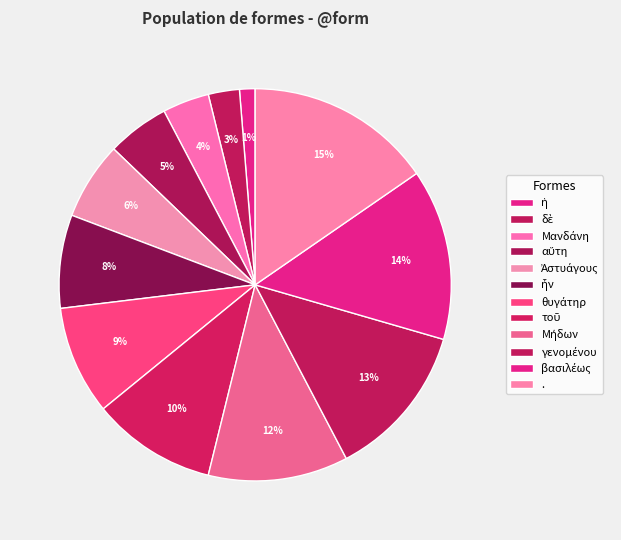

What is the smallest slice in the pie chart?

ἡ